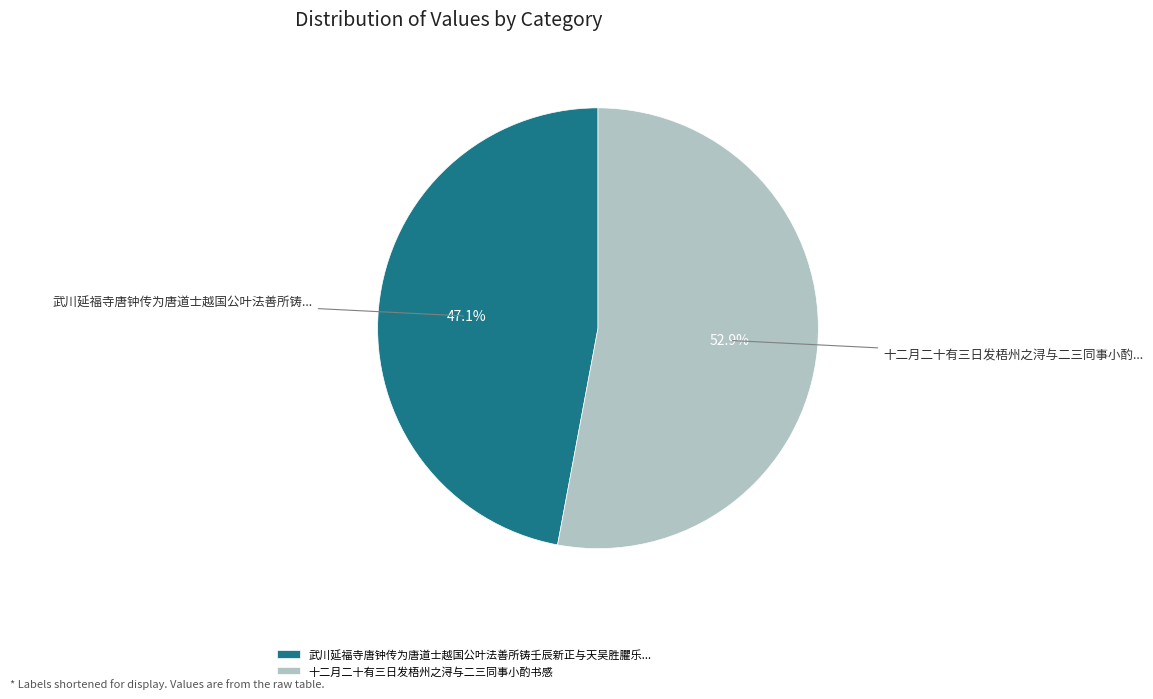

What is the majority slice?

十二月二十有三日发梧州之浔与二三同事小酌书感